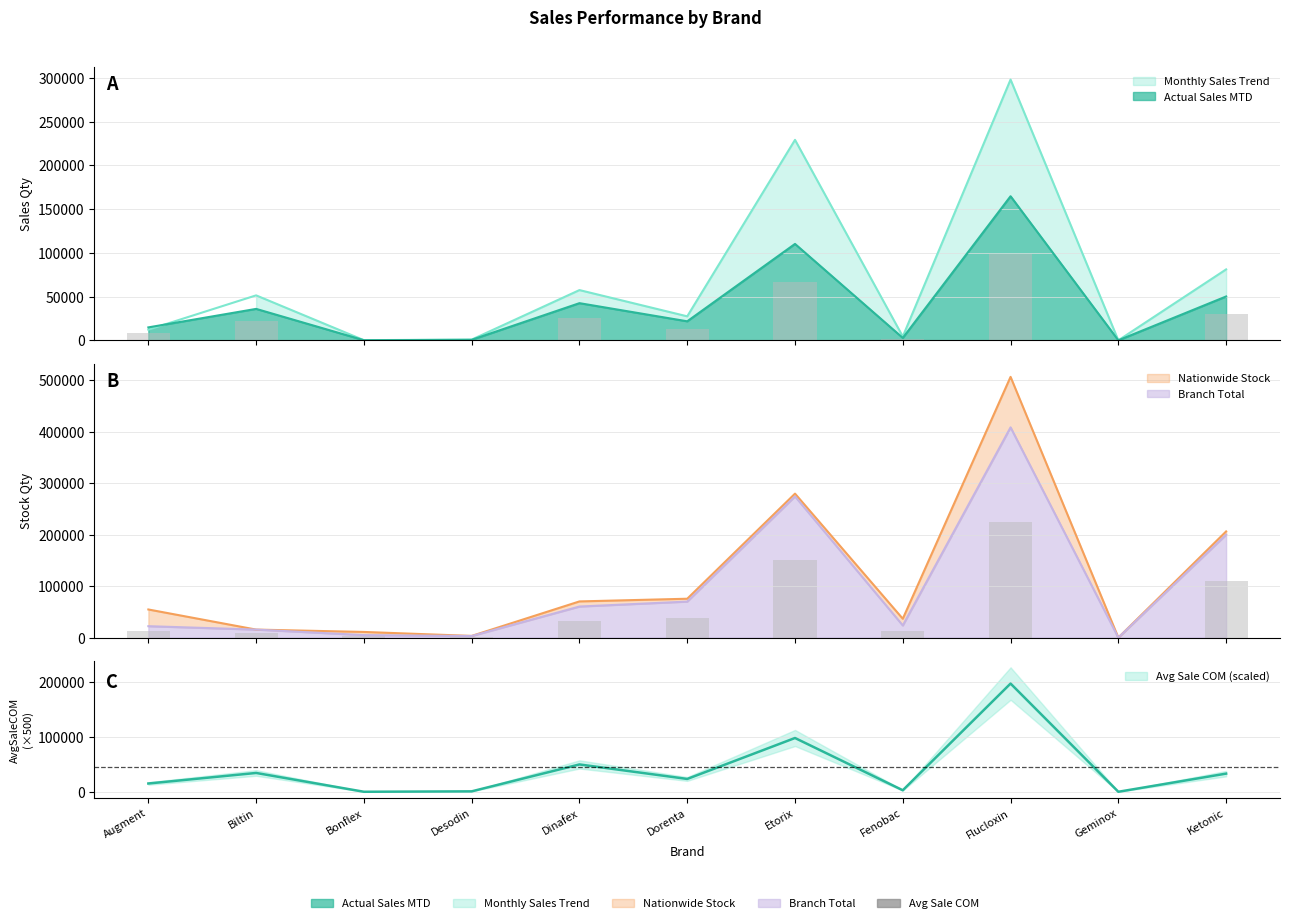

What is the label of the 2nd bar from the right?

Geminox